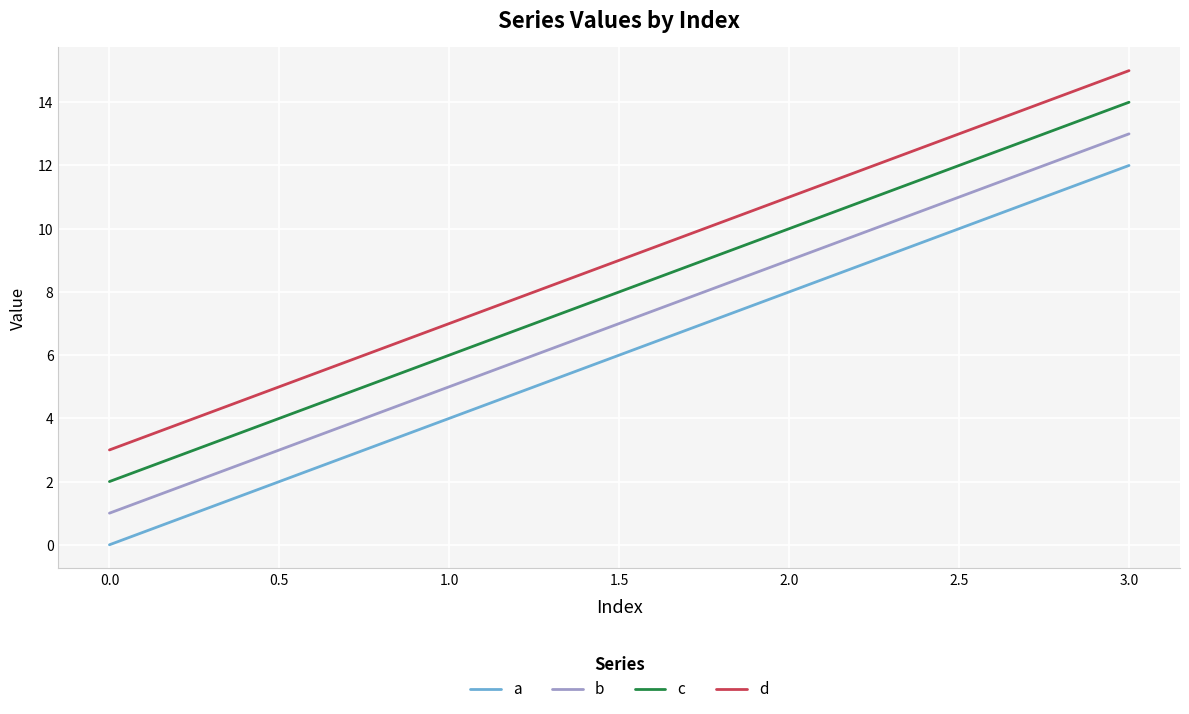

True or false: b and d cross at least once.

False